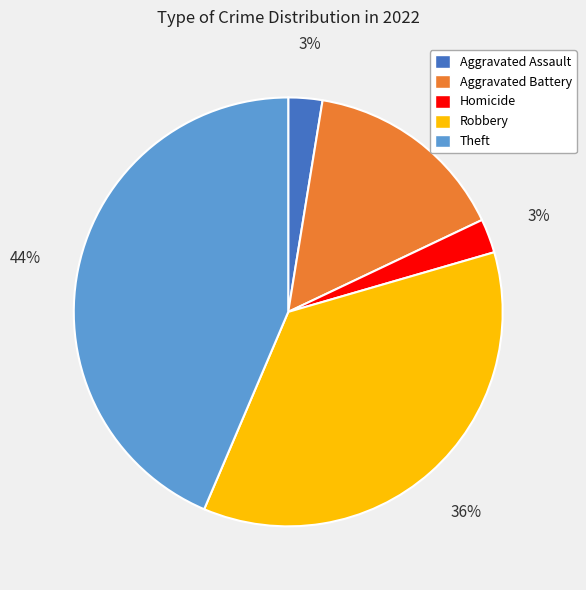

Between Homicide and Theft, which is larger?

Theft